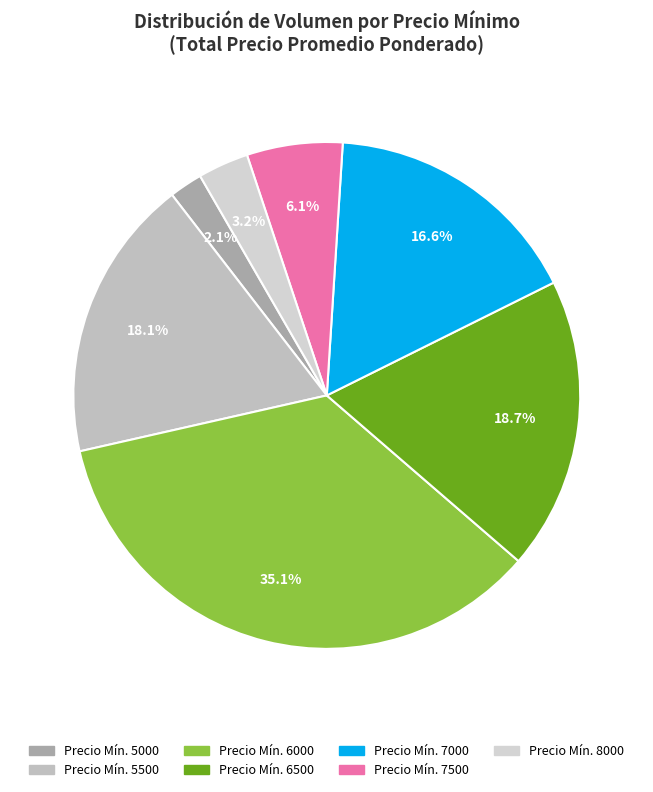

How many slices are in this pie chart?

7